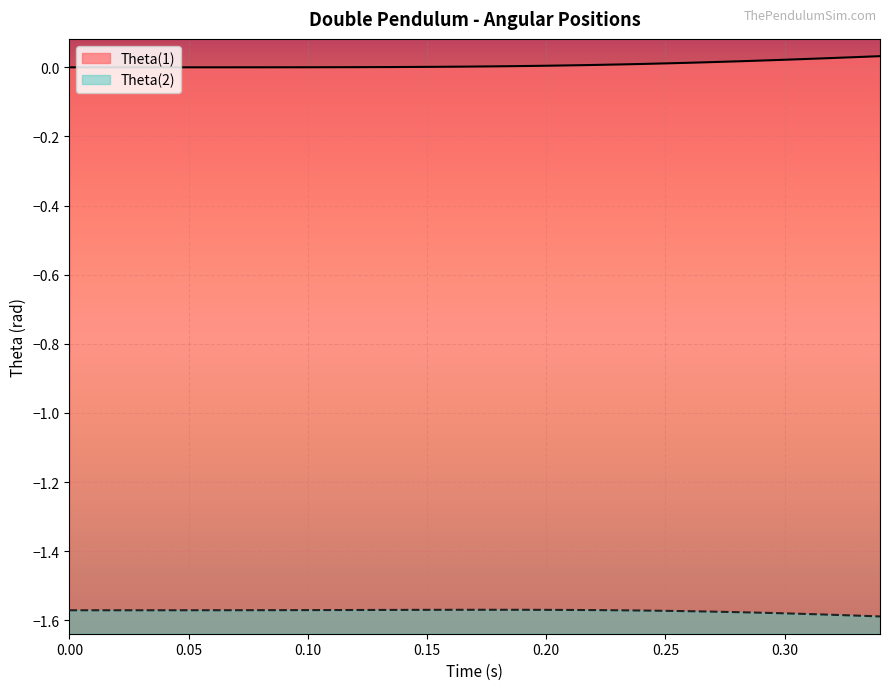

True or false: Theta(2) and Theta(1) intersect in this chart.

False